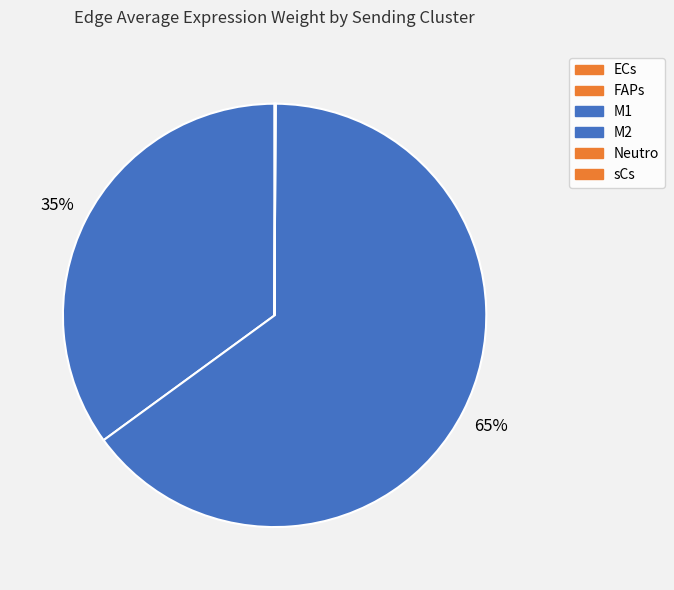

Between M1 and FAPs, which is larger?

M1